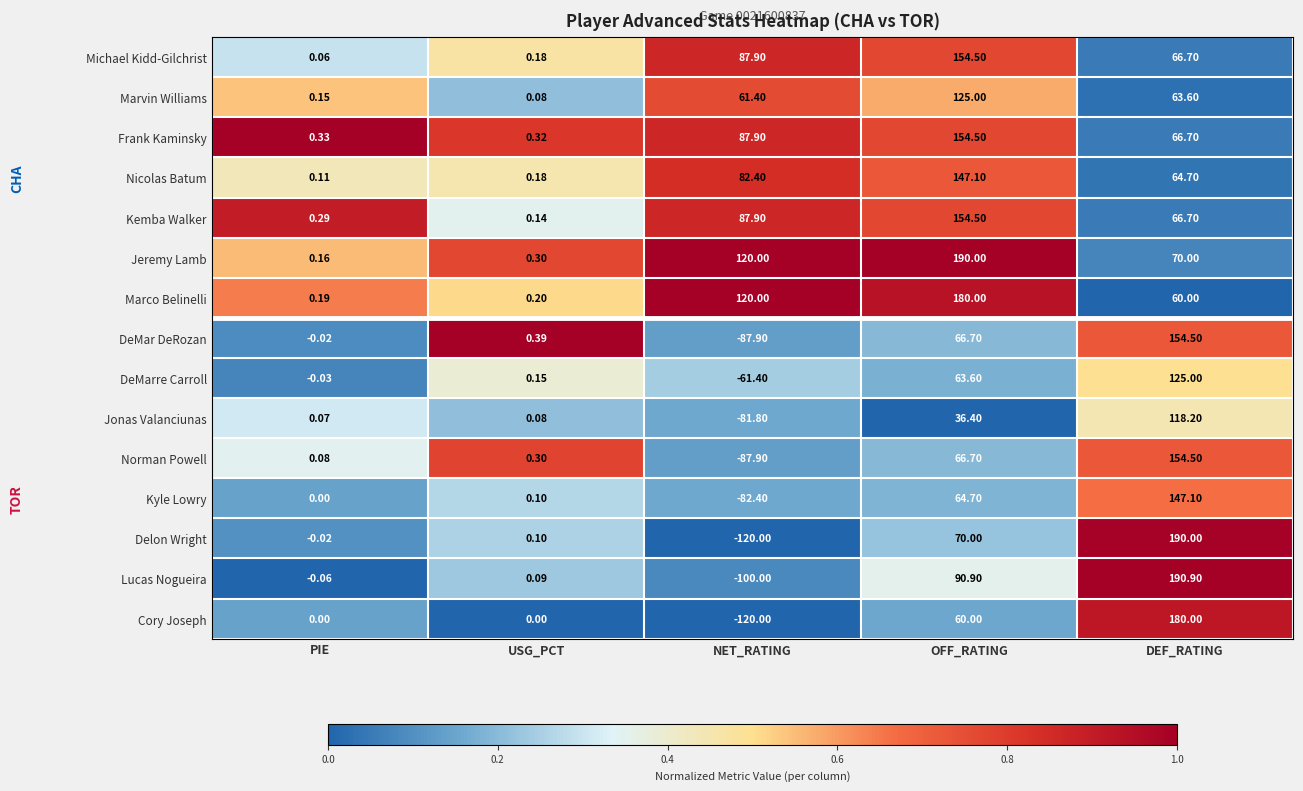

Which category has the lowest value across all series?

NET_RATING